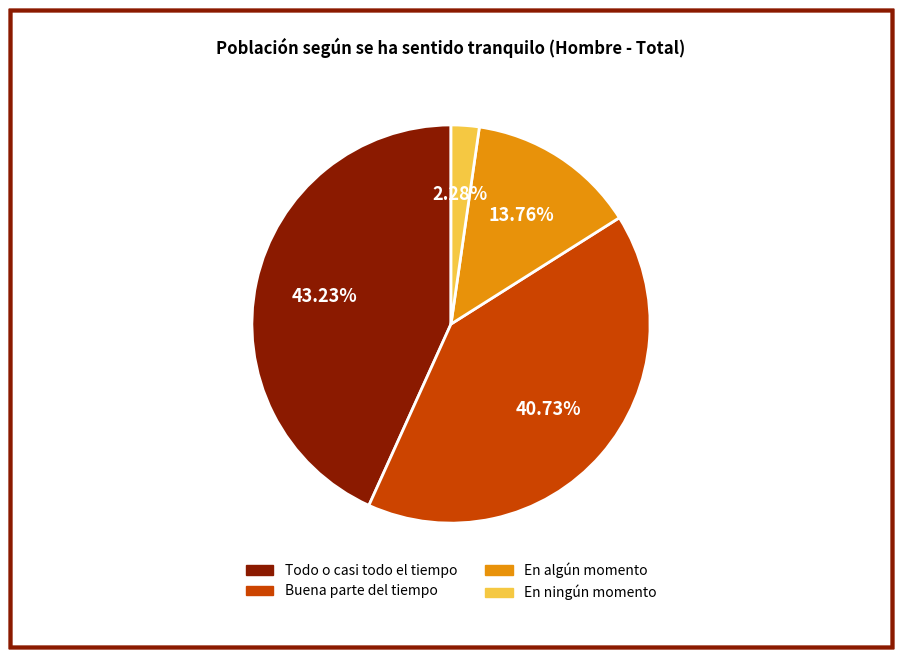

Is there any slice that represents more than half of the pie?

No